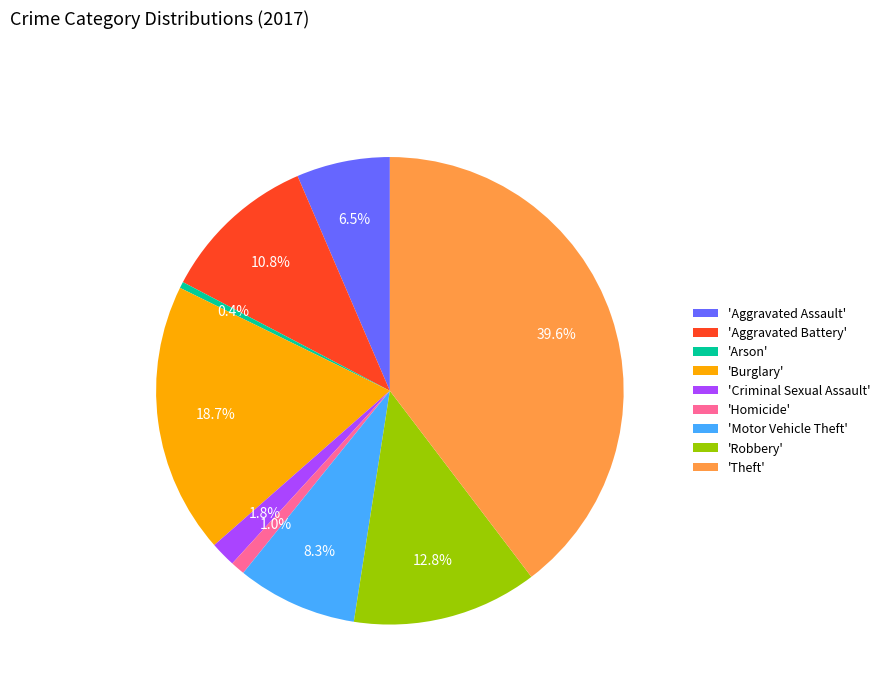

How much of the chart is everything except 'Burglary'?

81.3%